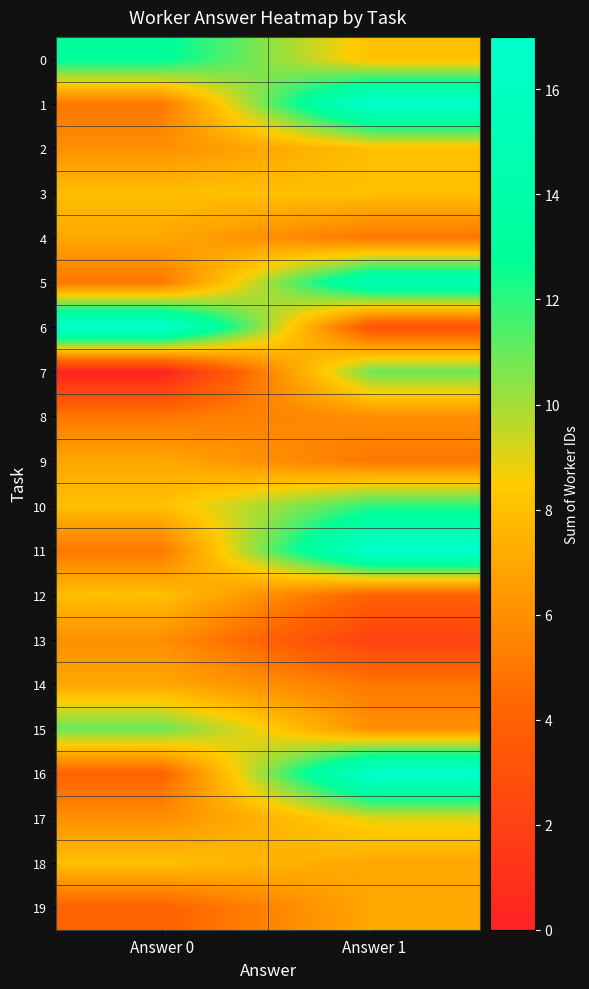

Which series has the largest total across all categories?

1